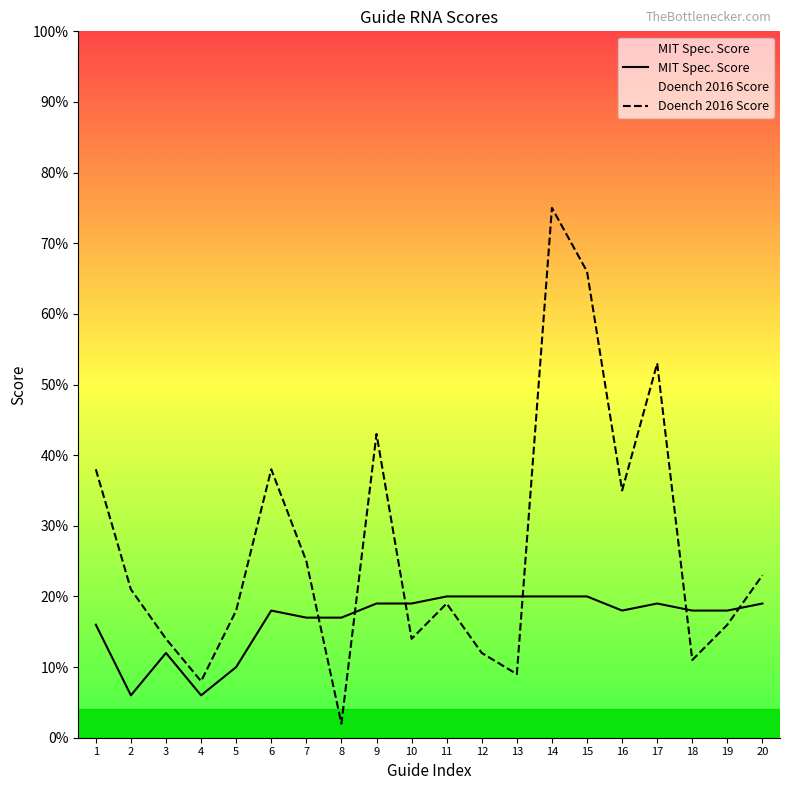

Which series ends up on top after the final intersection of Doench 2016 Score and MIT Spec. Score?

Doench 2016 Score